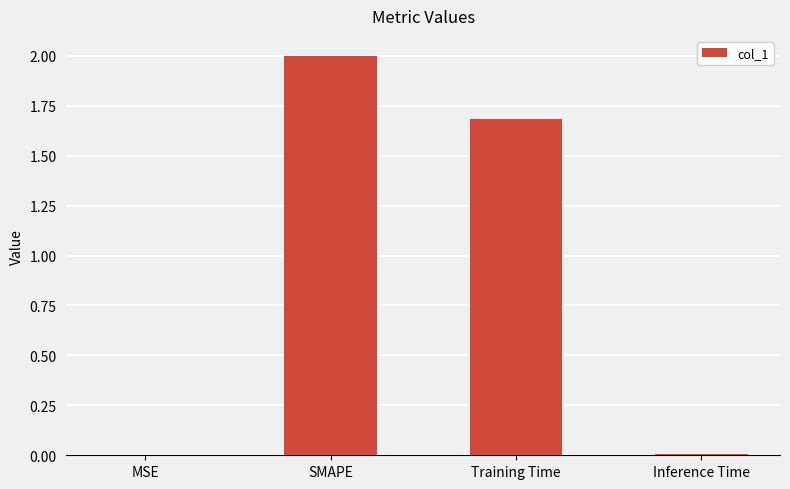

The chart shows a value of 0.0 at MSE. True or false?

True